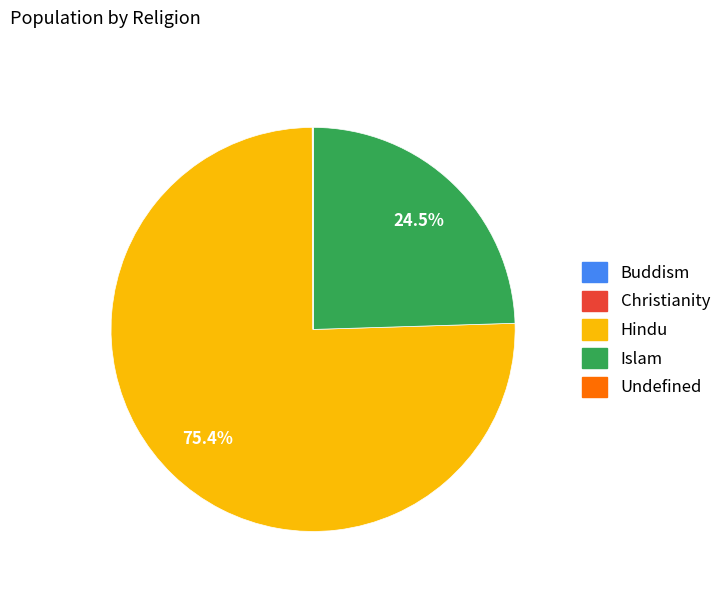

What is the largest slice in the pie chart?

Hindu